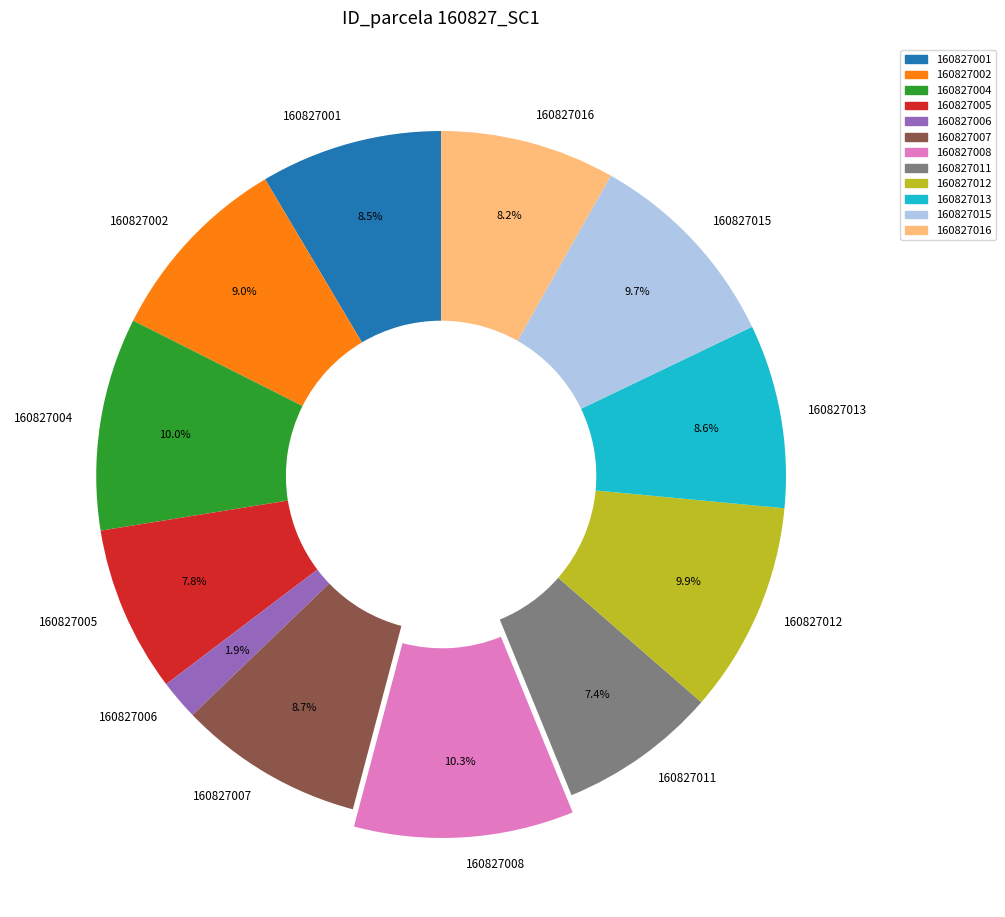

To the nearest percent, what portion does 160827013 represent?

9%